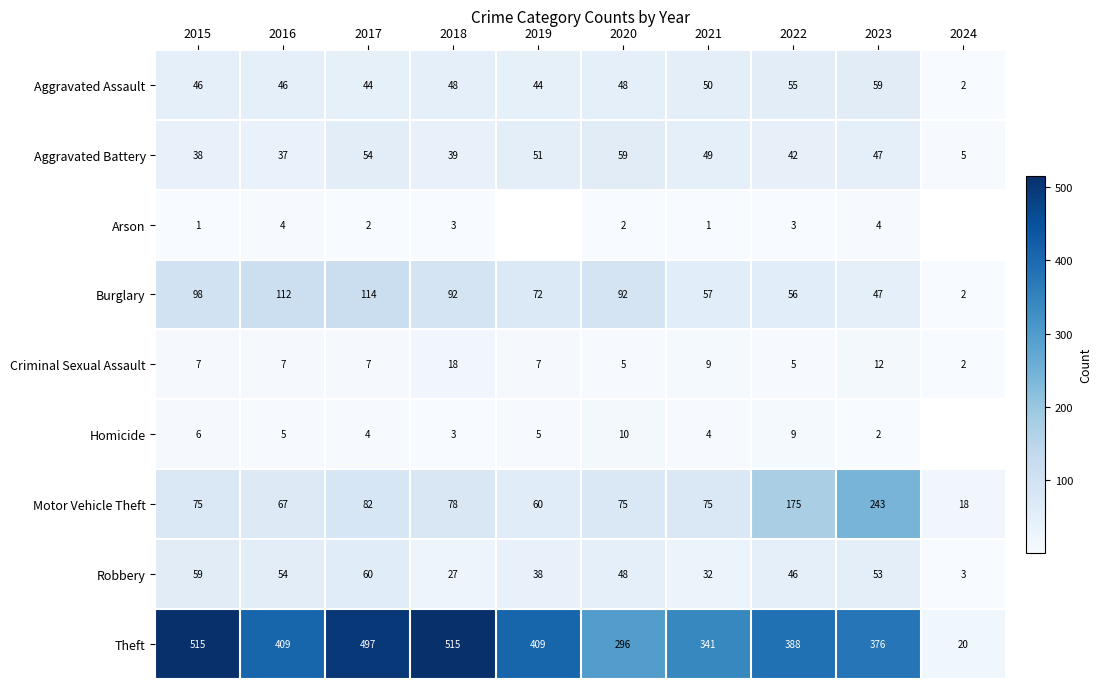

What is the sum of the Robbery values at 2022 and 2017?

106